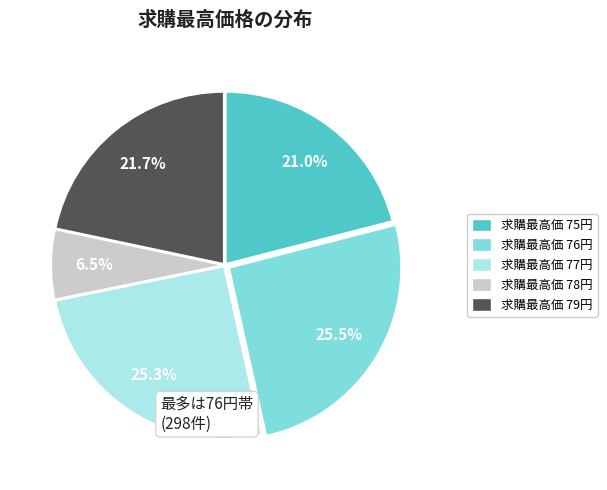

Is there a majority slice in this chart?

No